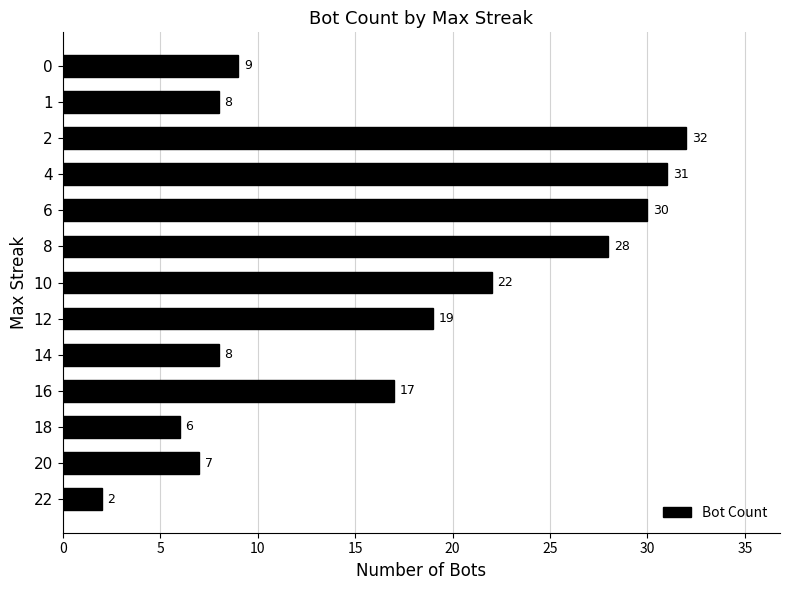

Which category has the lowest value across all series?

22